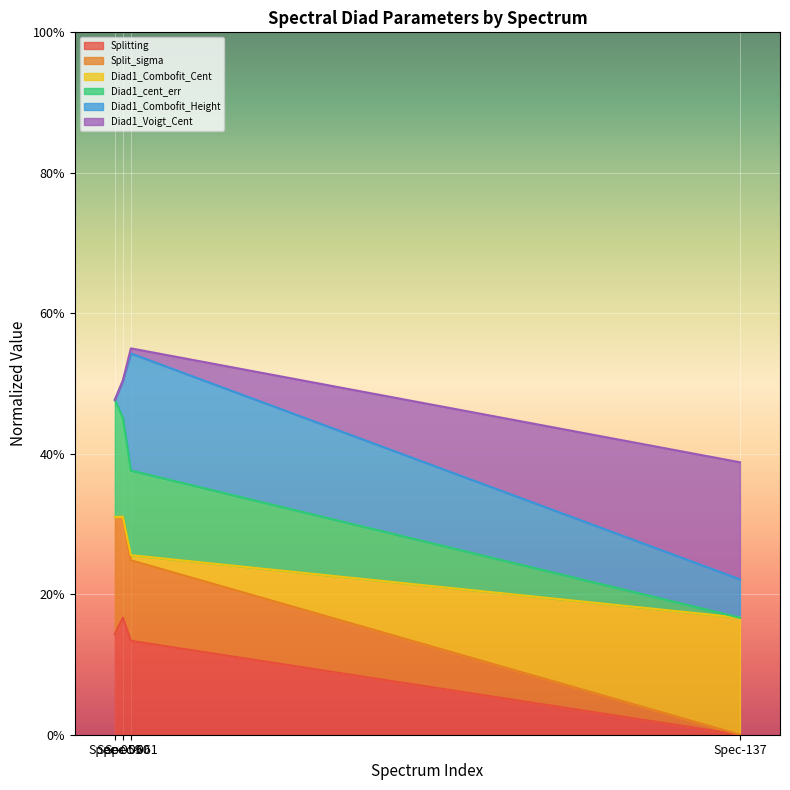

What is the maximum value shown in the chart?

0.5